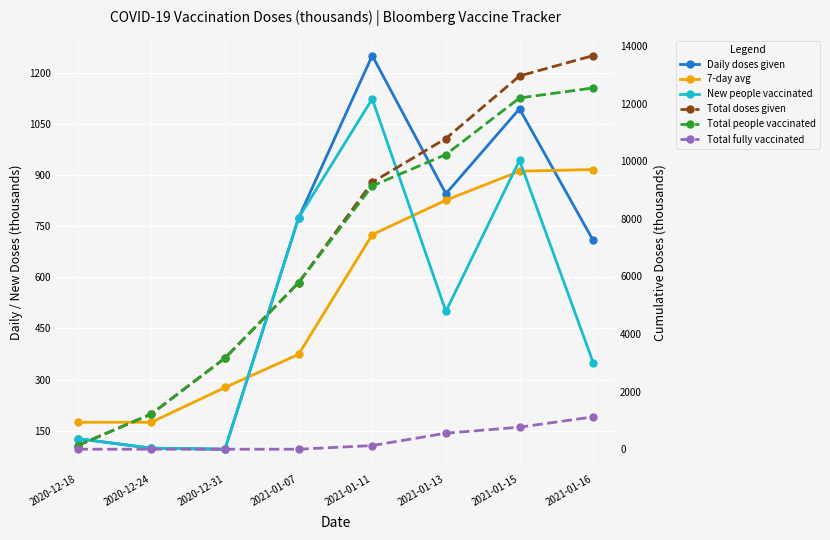

How many categories are shown in the chart?

8